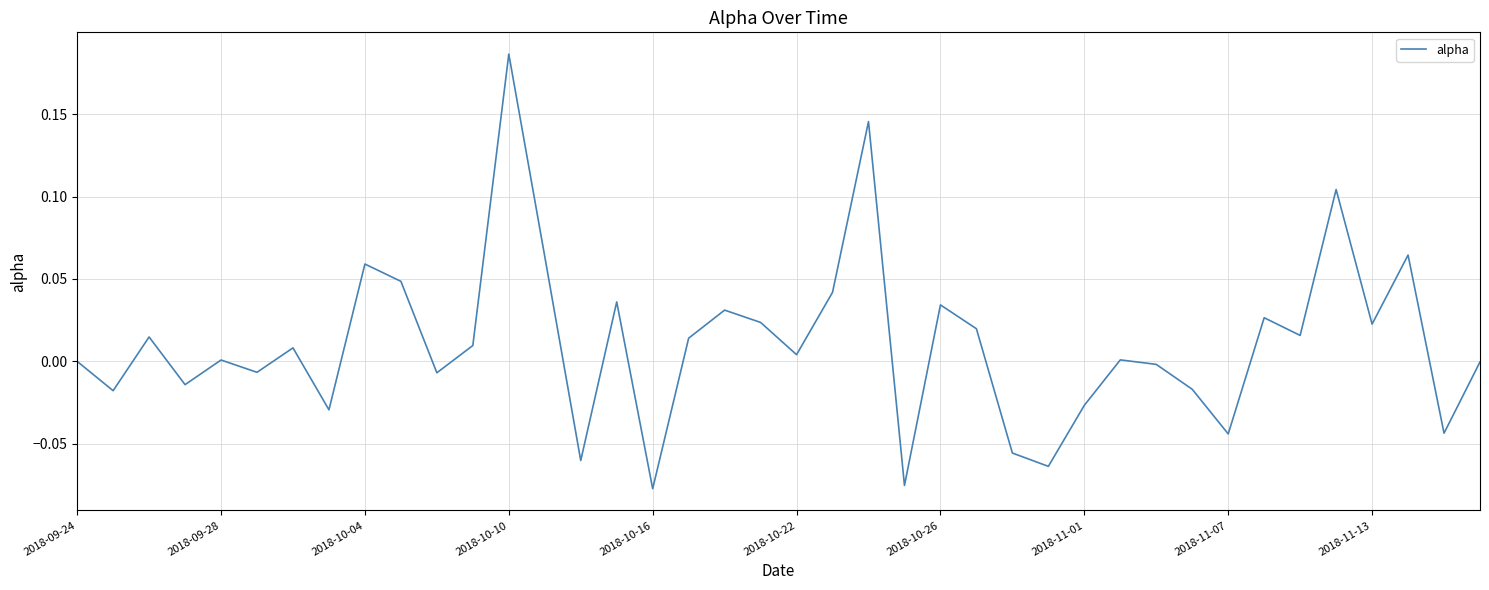

What is the difference between the maximum and minimum values?

0.3